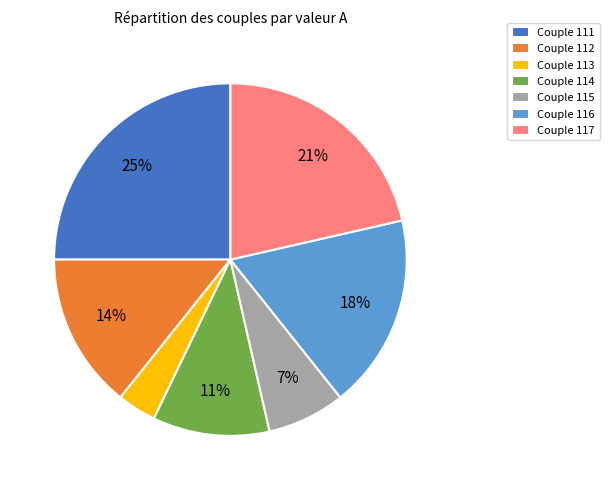

True or false: Couple 116 accounts for 18% of the total.

True